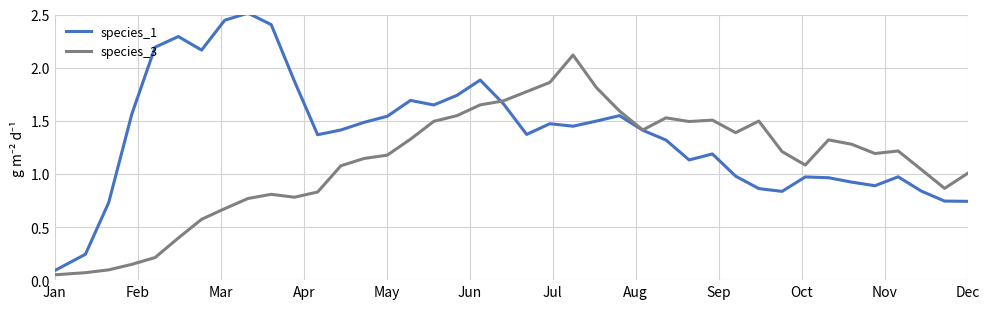

List the series in order of their overall mean, lowest first.

species_3, species_1